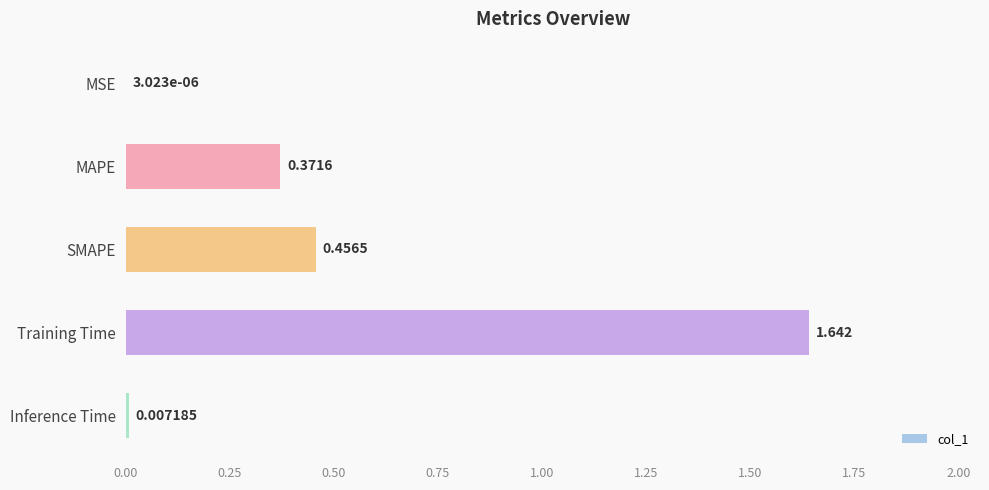

Which label corresponds to the largest value in the chart?

Training Time